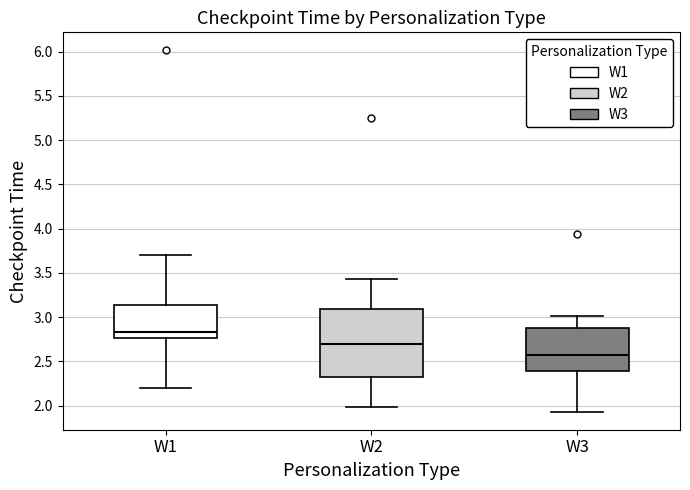

Which box is the tallest, from its lower edge to its upper edge?

W2